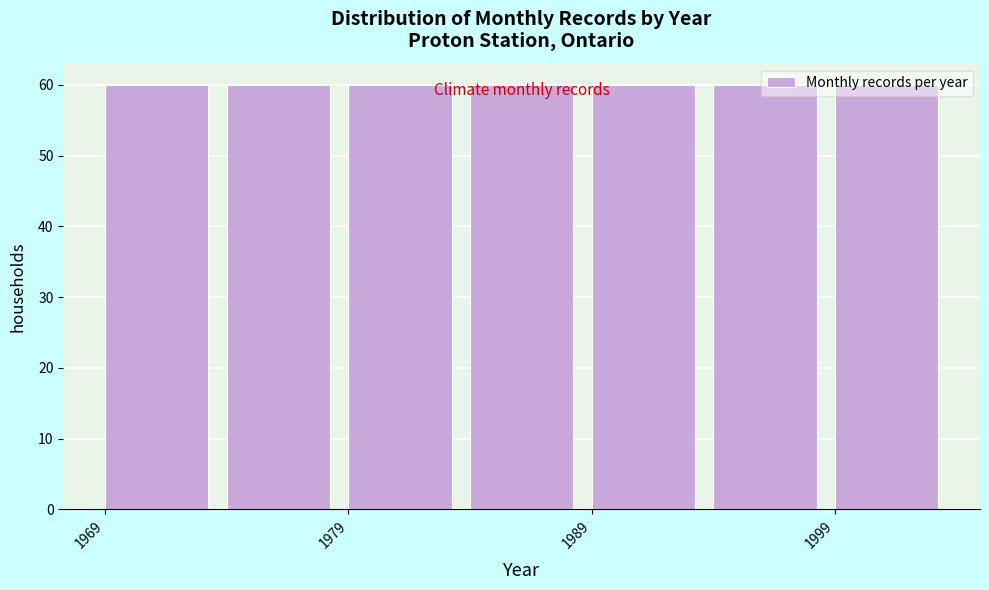

Reading left to right, list every bar in this chart as the range it spans on the x-axis followed by its height. The values are not printed on the chart, so give them approximately, as read against the axis.

1969 to 1974: 60
1974 to 1979: 60
1979 to 1984: 60
1984 to 1989: 60
1989 to 1994: 60
1994 to 1999: 60
1999 to 2004: 60